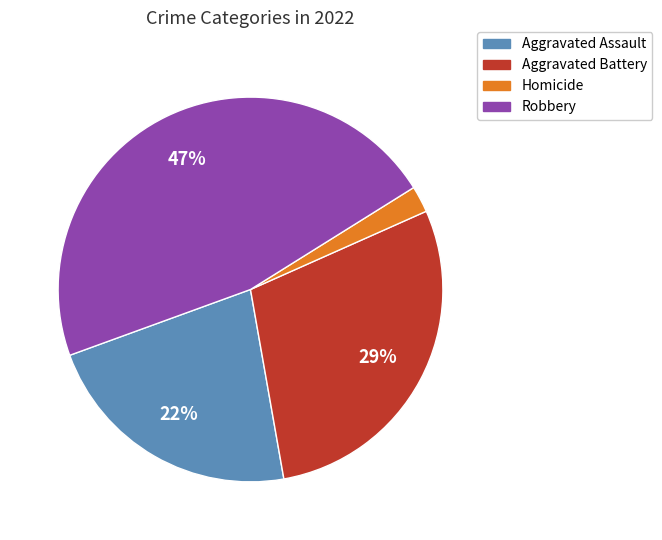

Does any single category account for the majority?

No